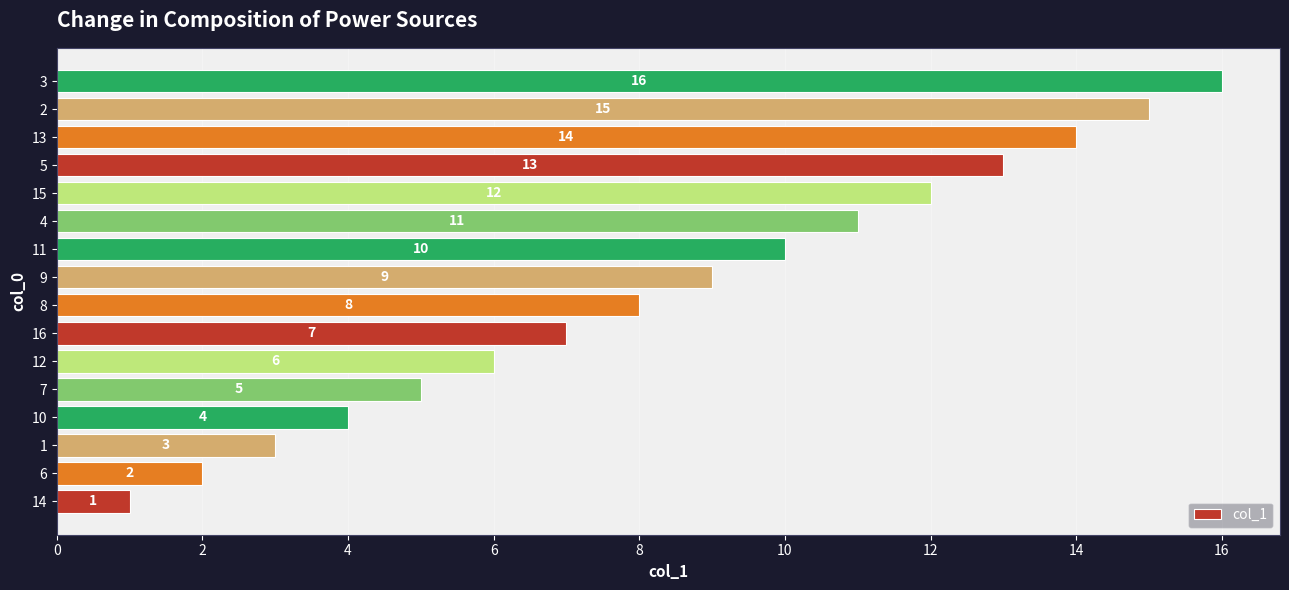

The chart shows a value of 14 at 13. True or false?

True